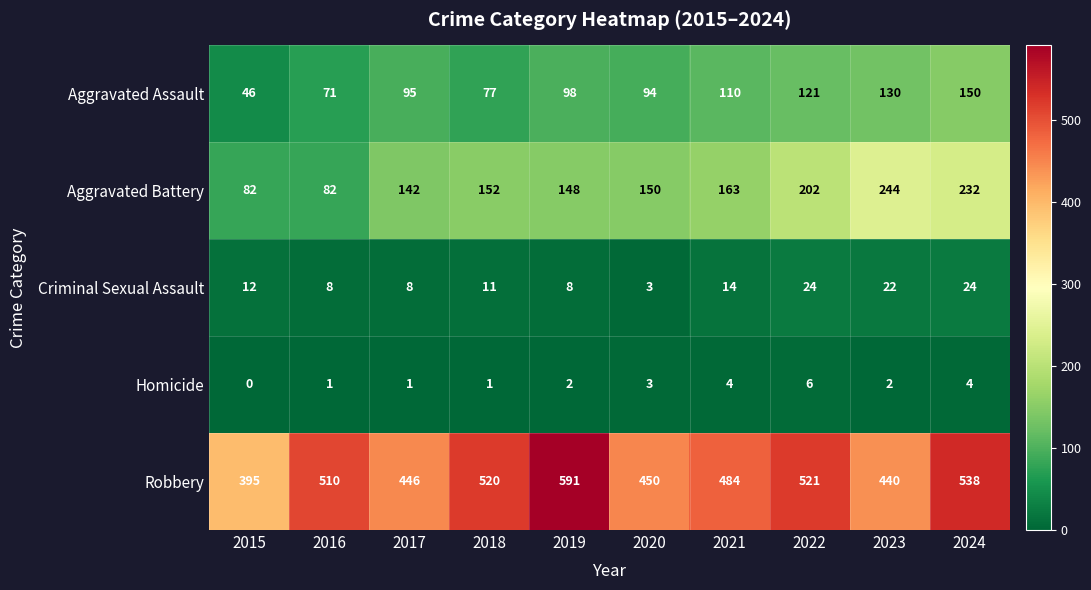

Which label corresponds to the smallest value in the chart?

2015